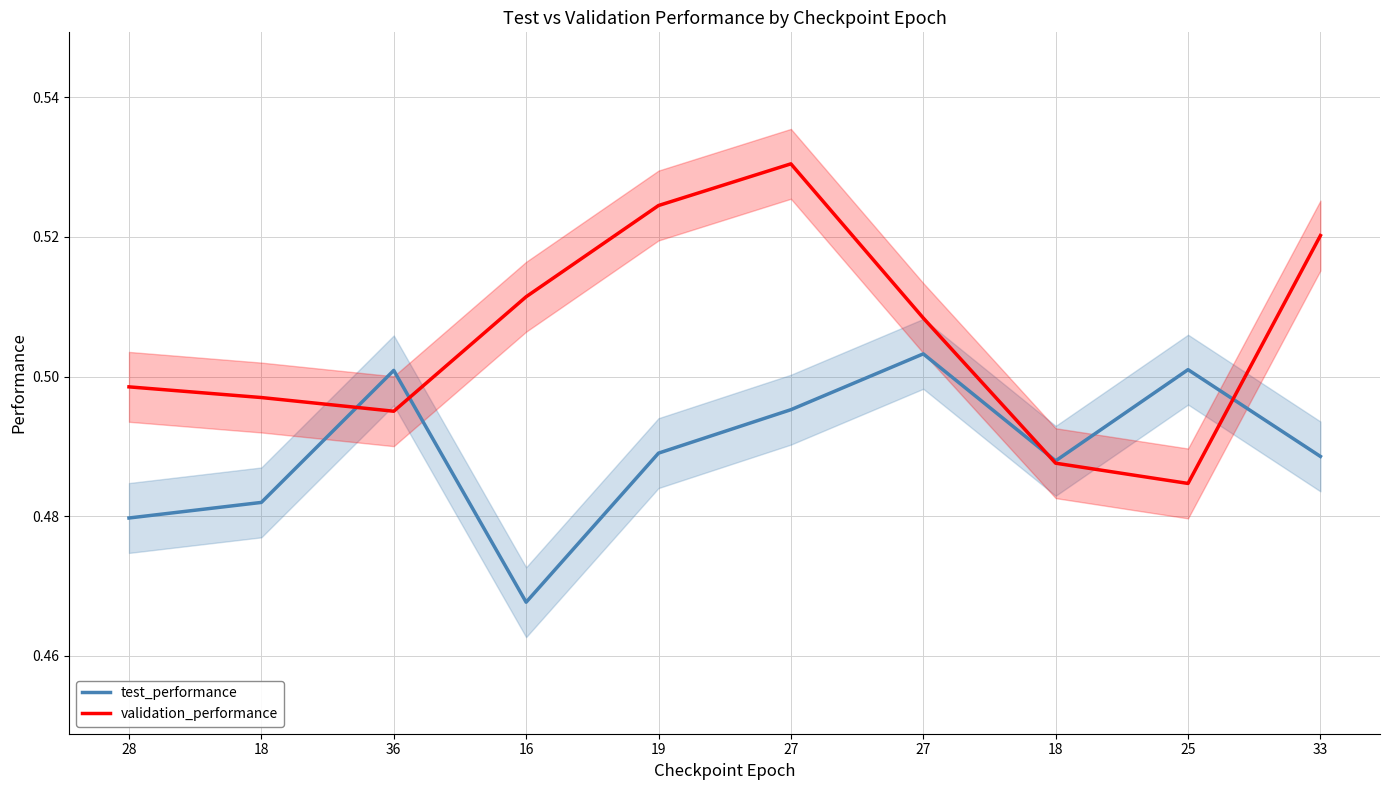

Which series has the largest total across all categories?

validation_performance